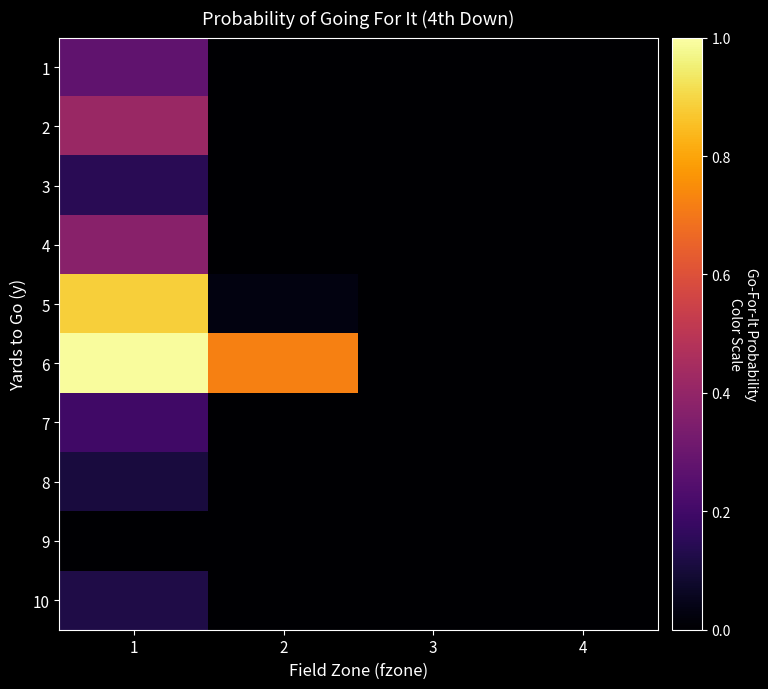

Which series has the widest spread of values?

6